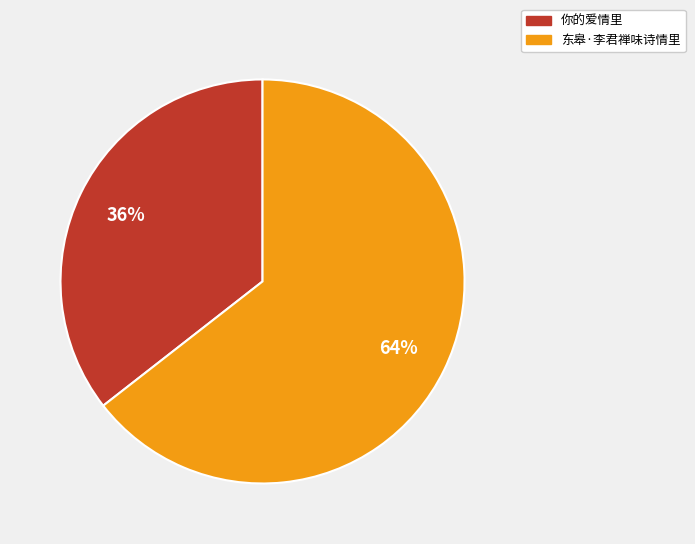

The 东皋·李君禅味诗情里 slice represents 64% of the pie. True or false?

True